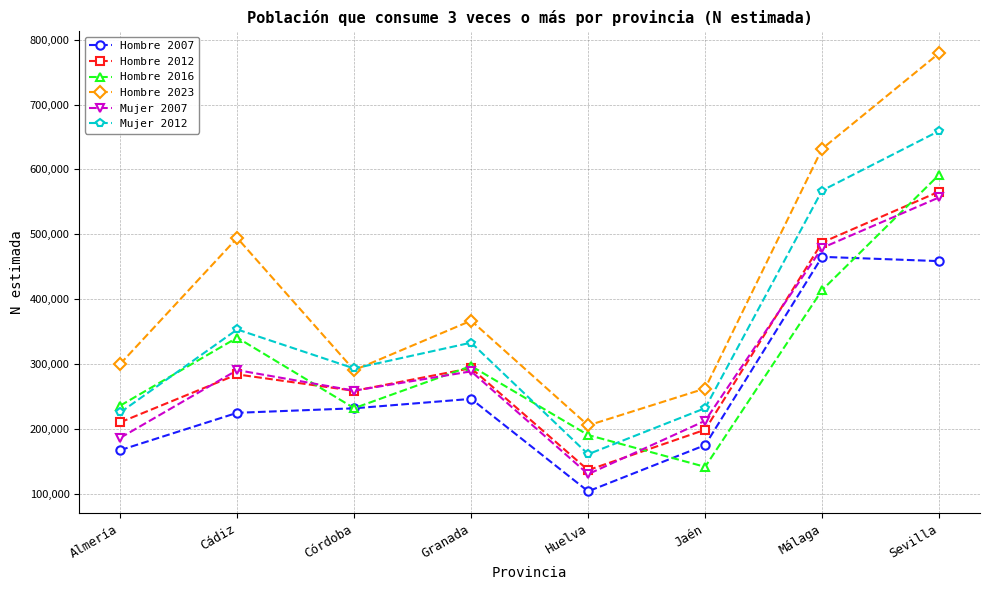

At which category does the chart reach its minimum across all series?

Huelva